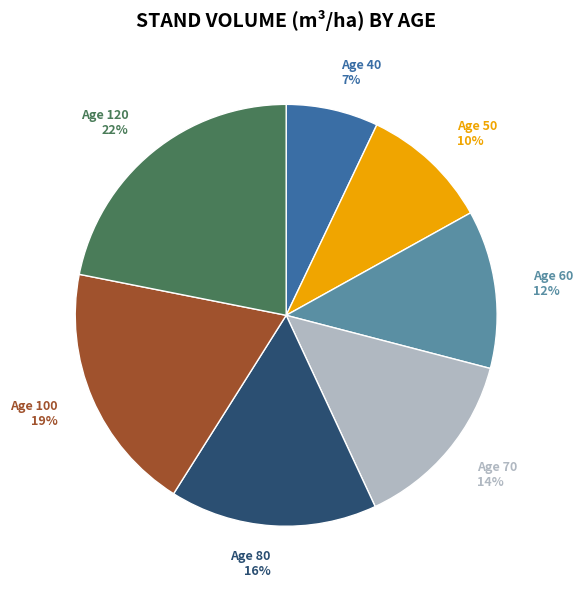

Count the number of slices in the pie.

7